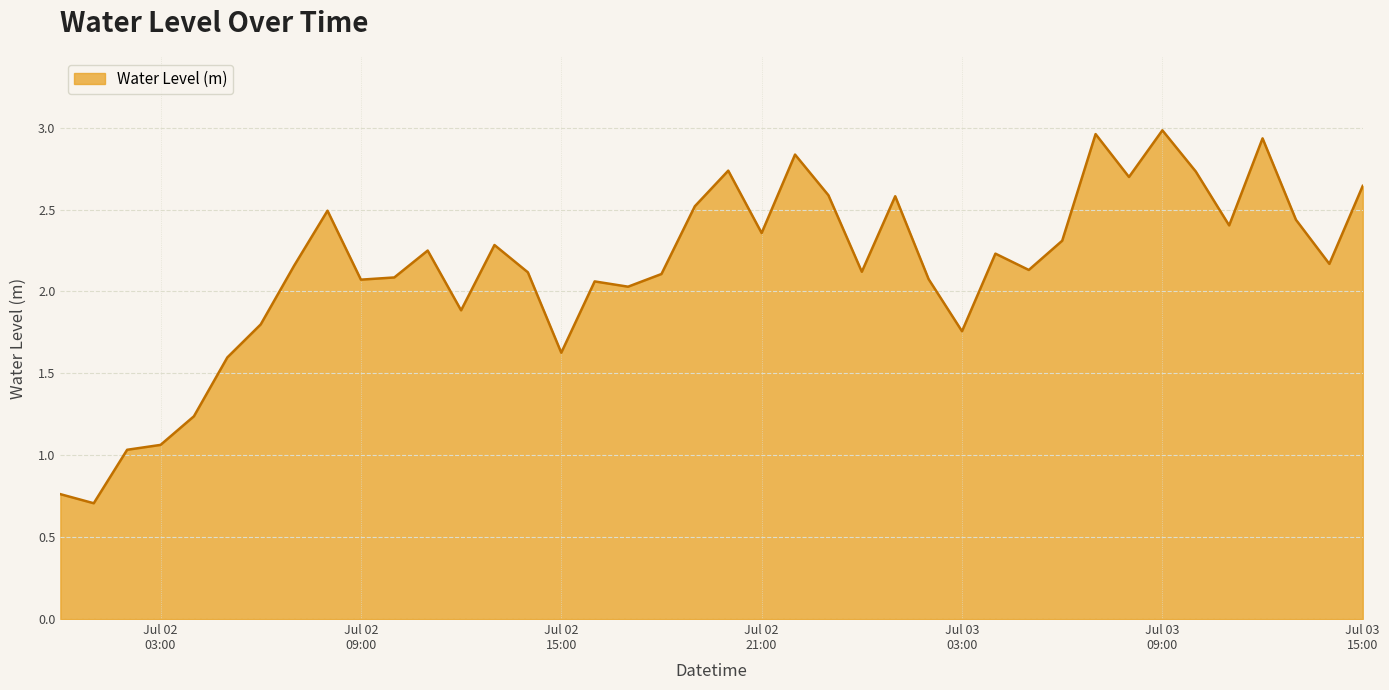

What is the difference between the maximum and minimum values?

2.3